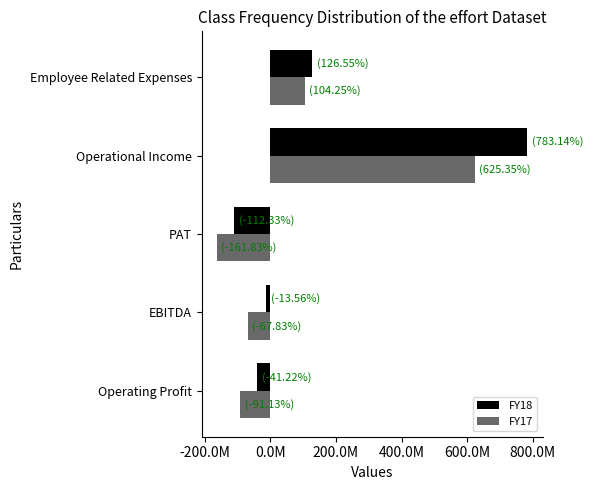

What are all the series names shown in the legend?

FY18, FY17